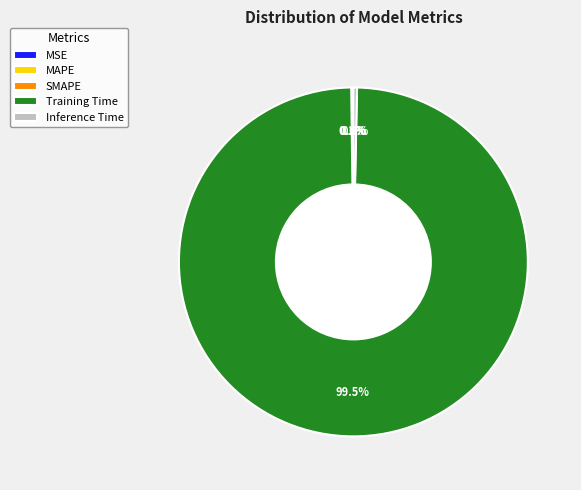

What is the total percentage of Inference Time and SMAPE?

0.4%